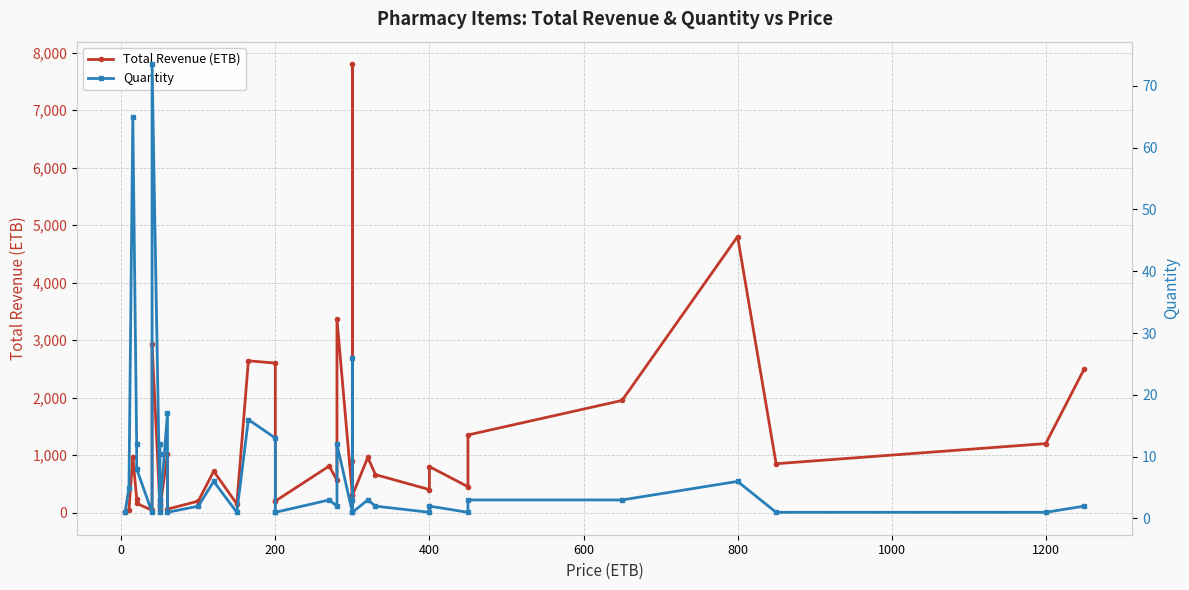

How many interior local peaks does the Total Revenue (ETB) series have?

12